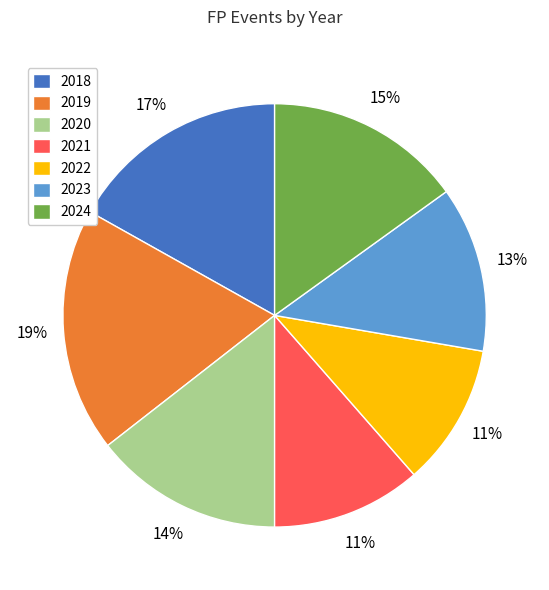

The 2023 slice represents 13% of the pie. True or false?

True